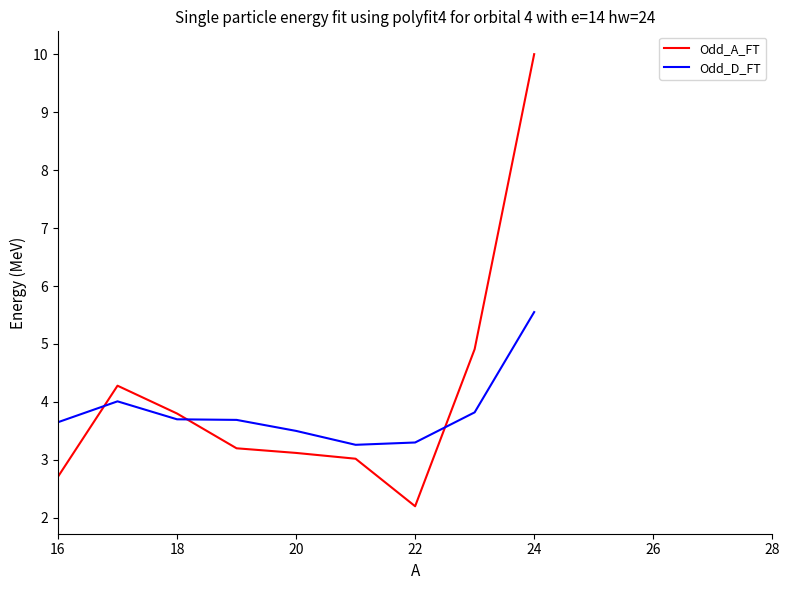

Rank the series by their maximum value, from highest to lowest.

Odd_A_FT, Odd_D_FT